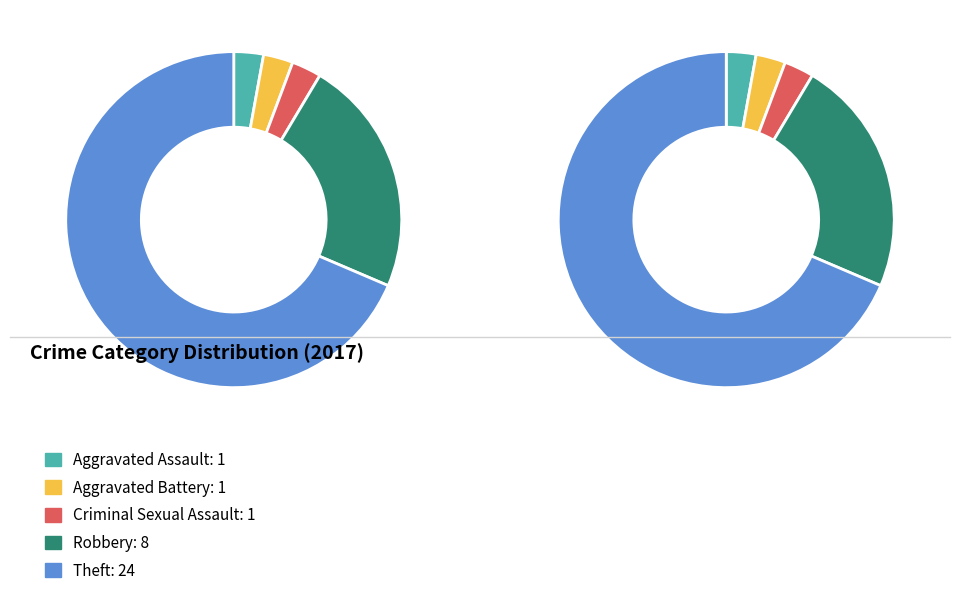

To the nearest percent, what portion does Criminal Sexual Assault represent?

3%